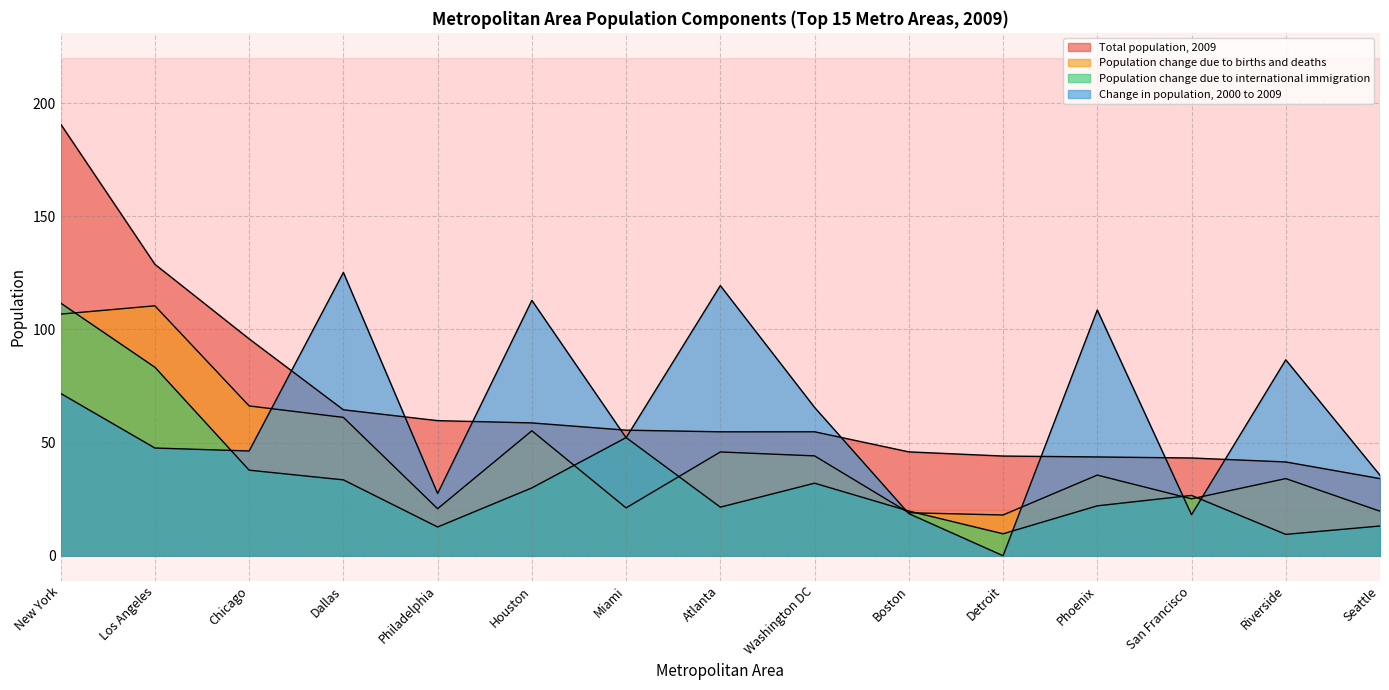

What is the difference between the second highest and second lowest values in the Population change due to international immigration series?

73.6